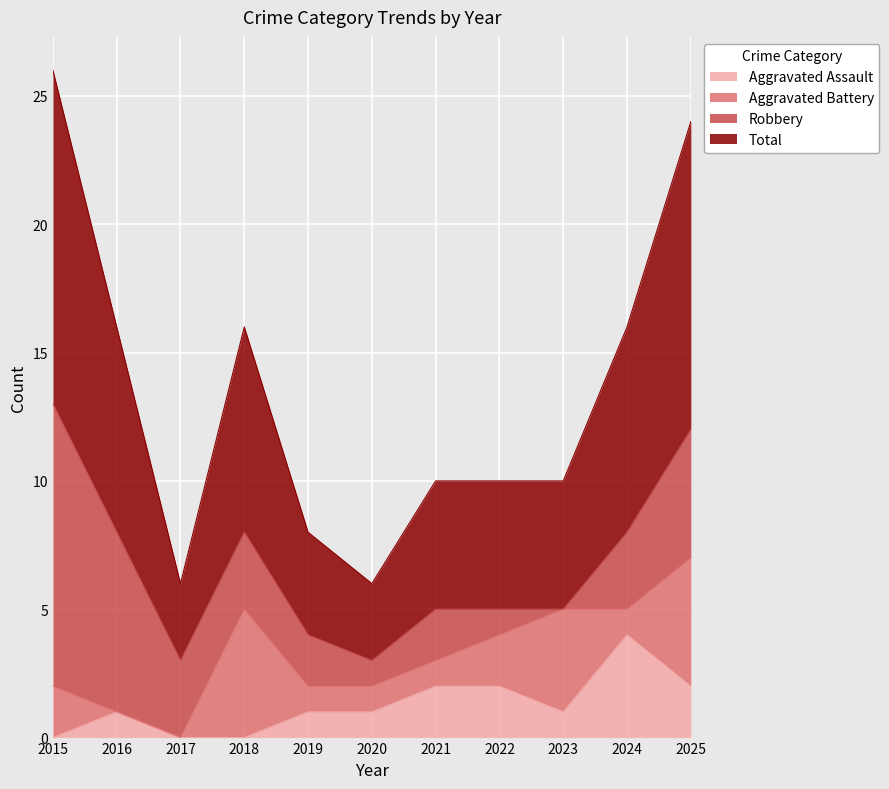

How many data points in Aggravated Assault are above 1?

4